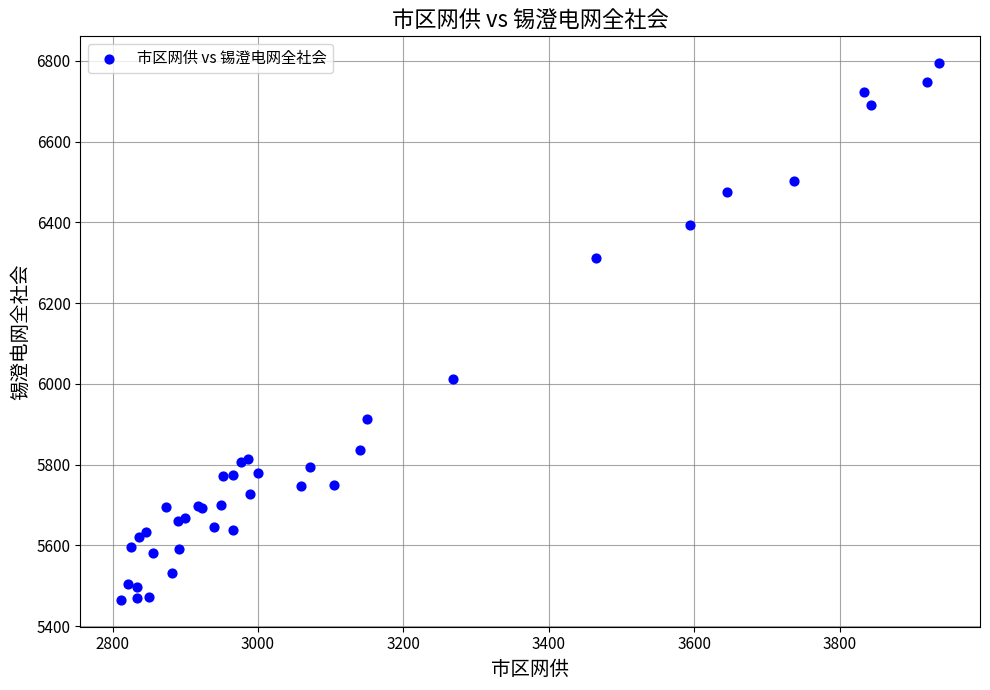

What Y value in the scatter plot is closest to 6129?

6011